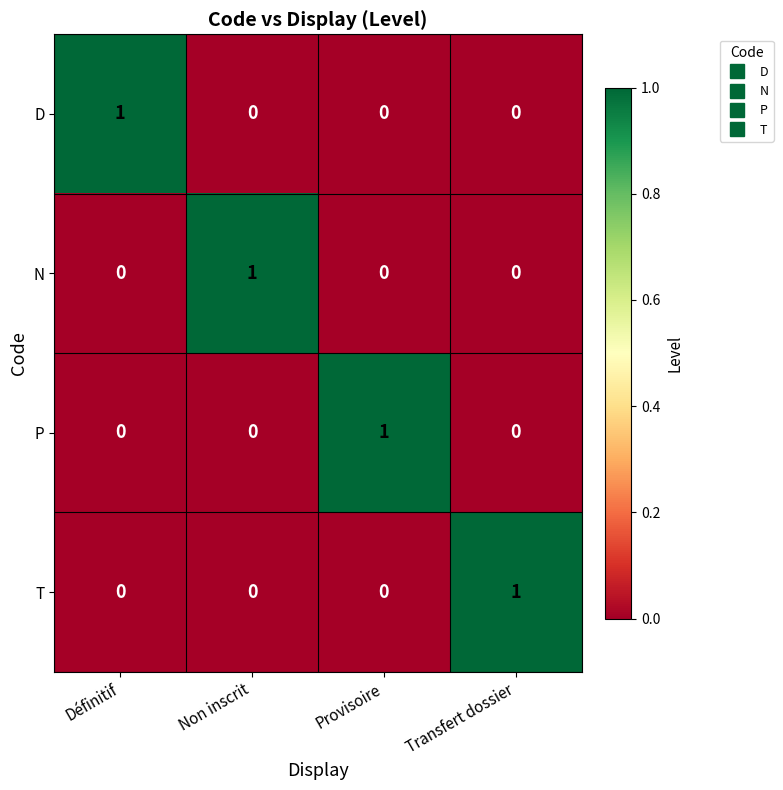

How many positive values does the T series have?

1